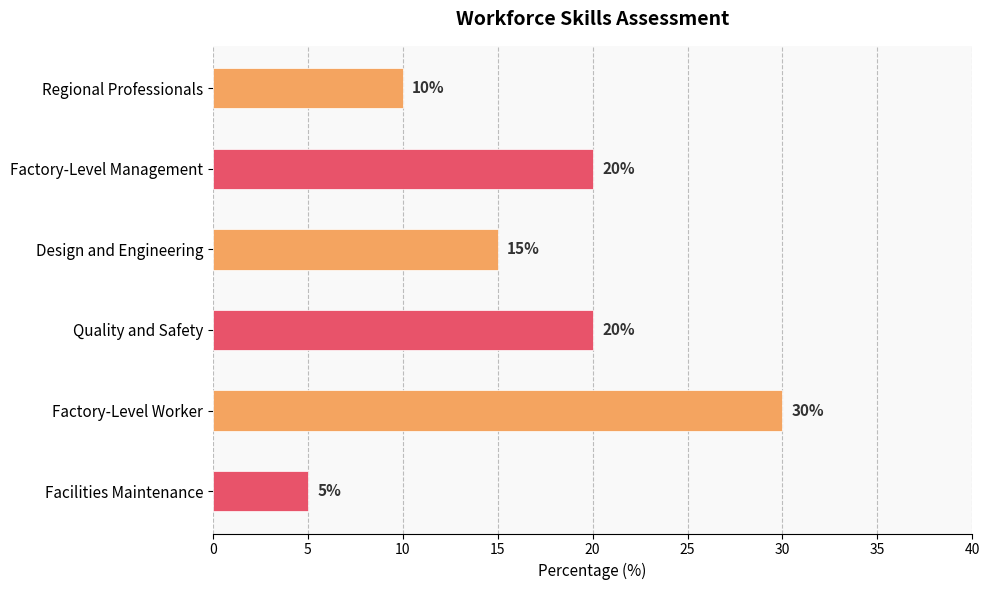

True or false: the data shows 30 at Factory-Level Worker.

True